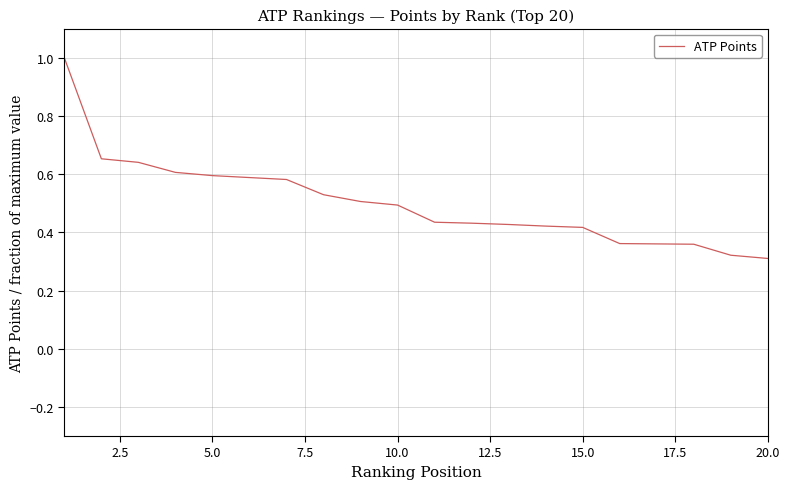

The value at 20.0 is 0.1. True or false?

False